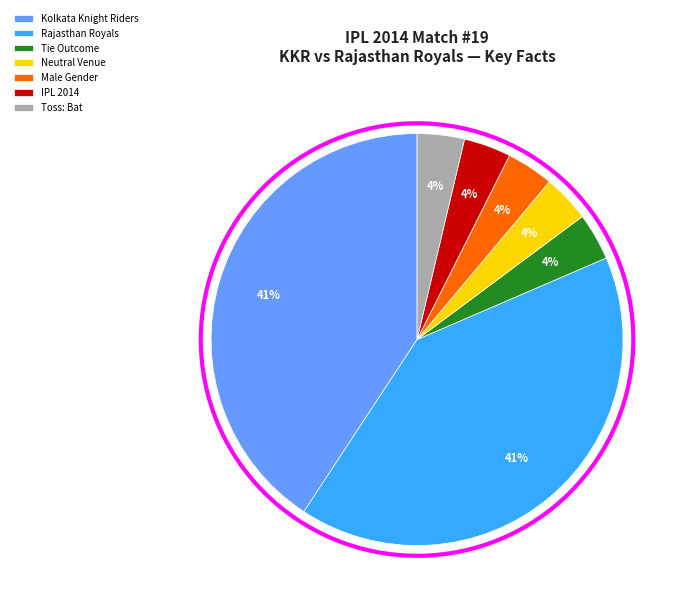

Do IPL 2014 and Tie Outcome together represent more than half of the pie?

No